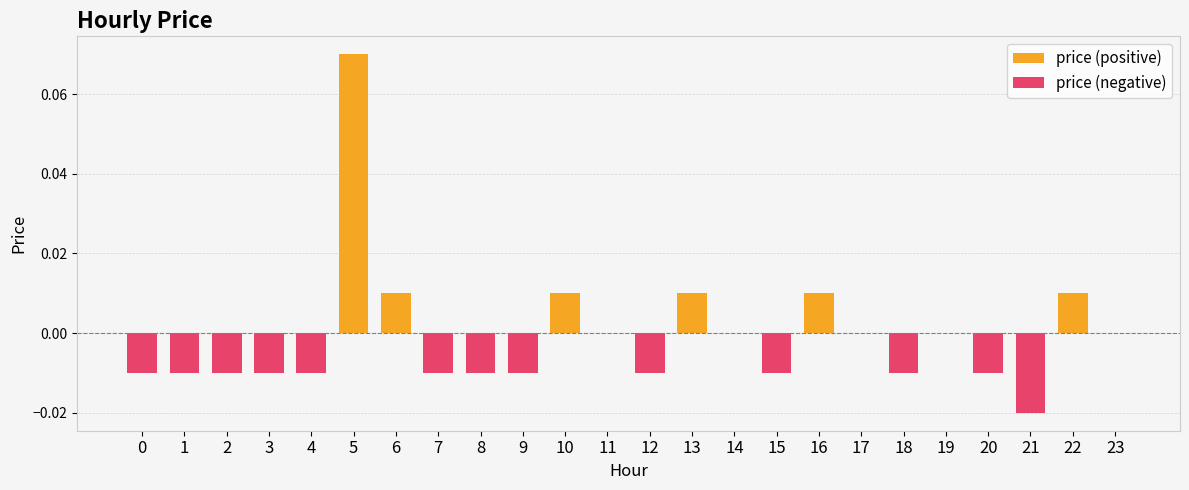

Which category has the lowest value in the price (negative) series?

21